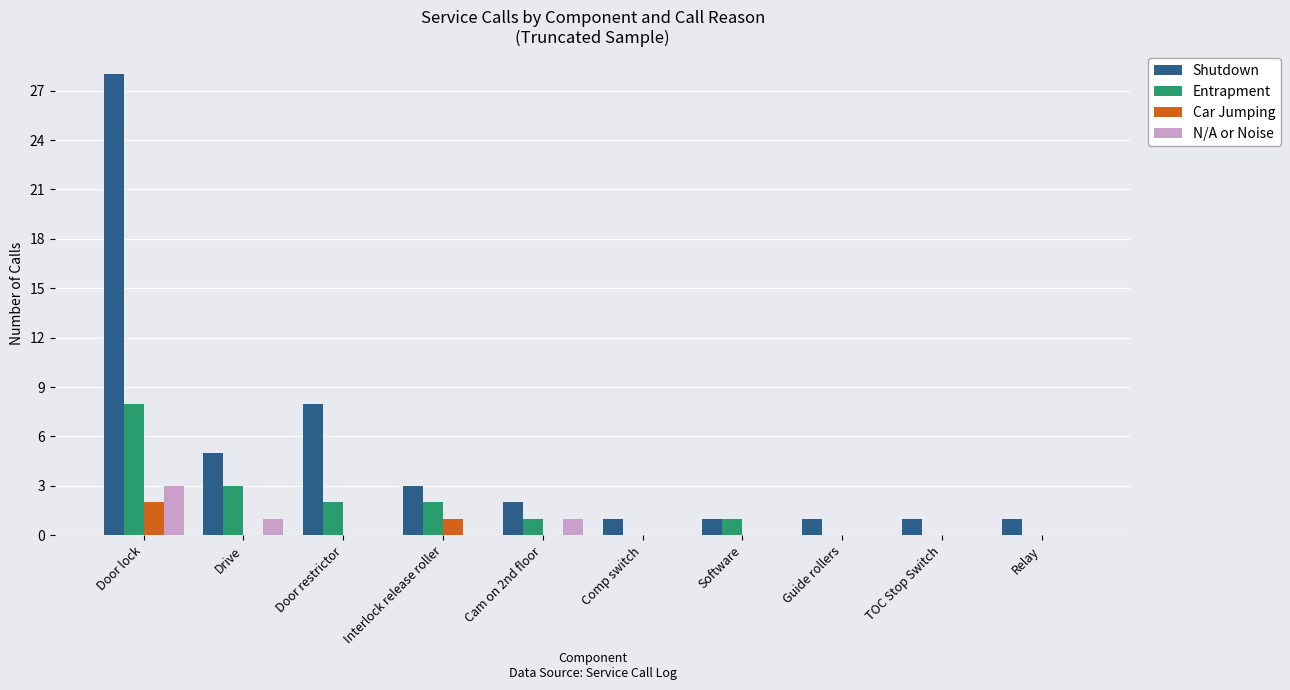

How many groups of bars are there?

10